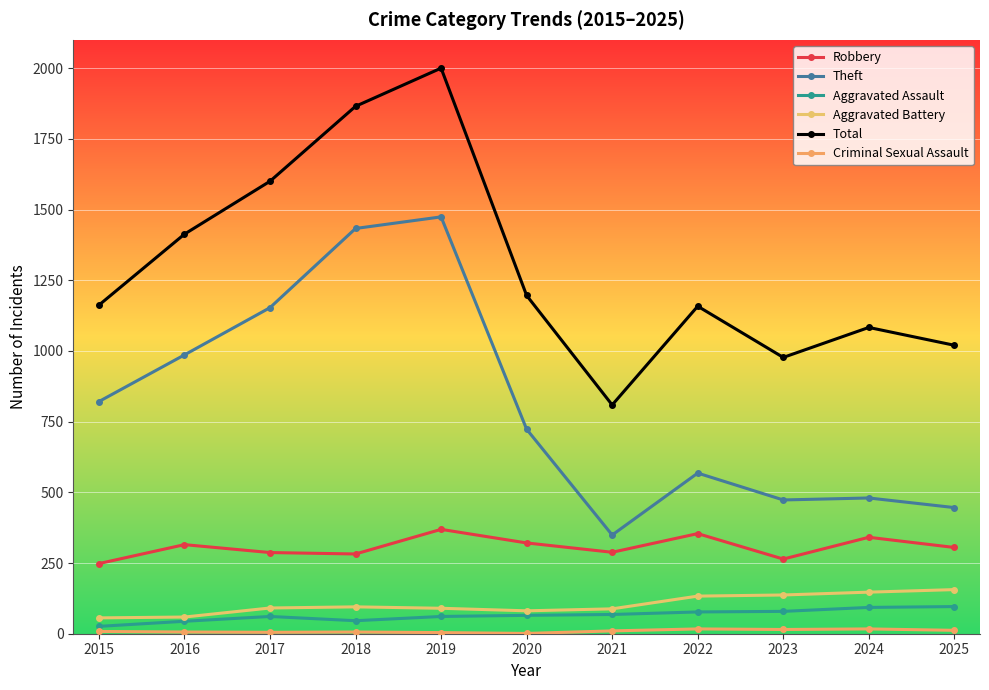

At how many categories does at least one series exceed 899?

10